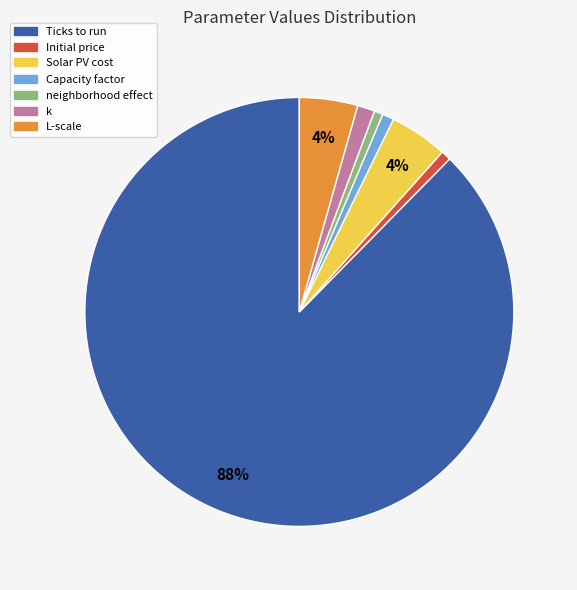

To the nearest percent, what is the difference between the largest and smallest slice percentages?

87%